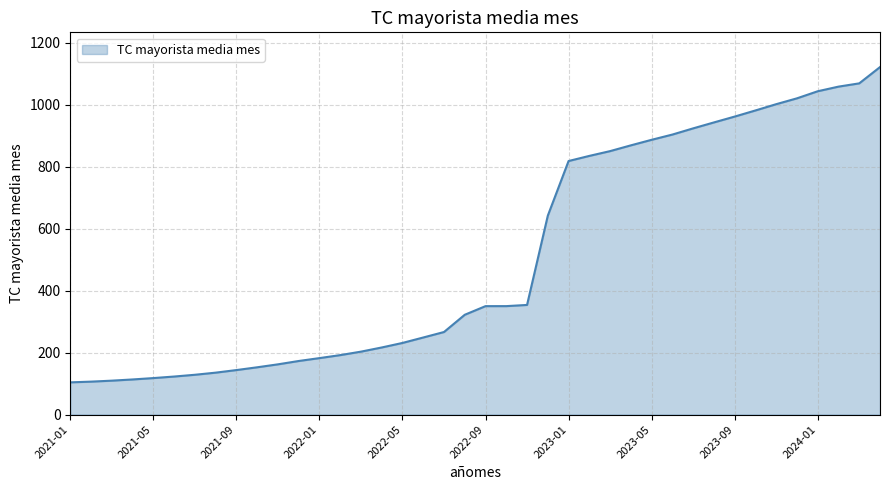

What is the difference between the maximum and minimum values?

1017.6